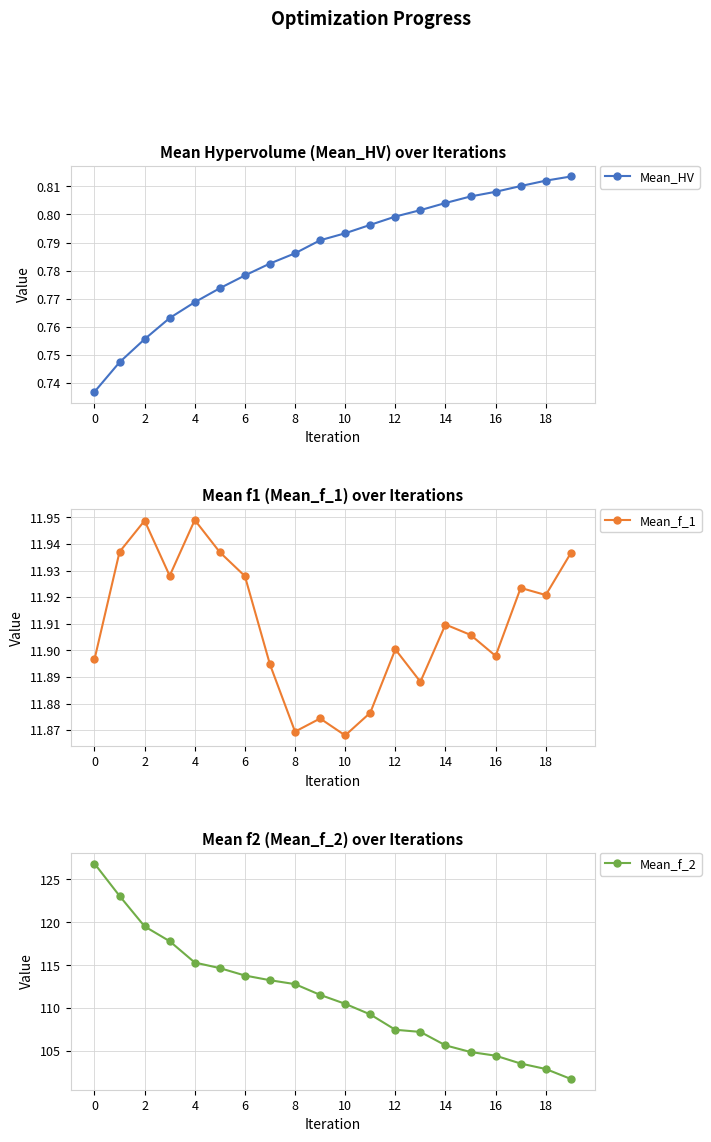

How many Mean_HV values are between 0 and 1?

20